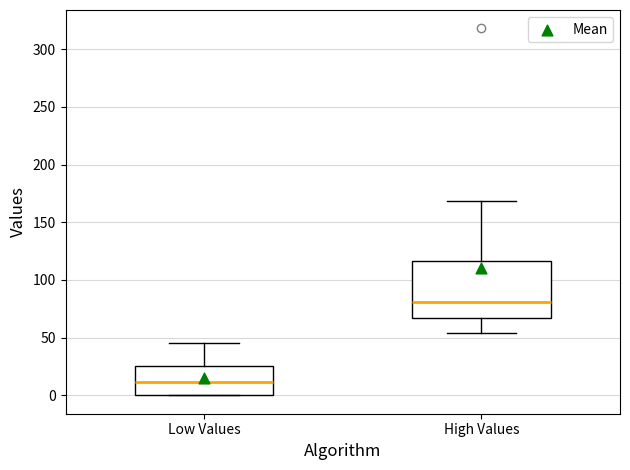

Which box's median line is the highest?

High Values